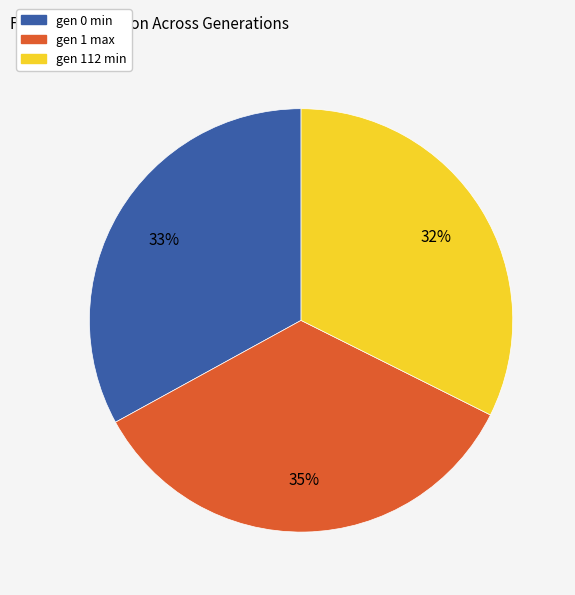

Rank the categories by value from lowest to highest.

gen 112 min, gen 0 min, gen 1 max